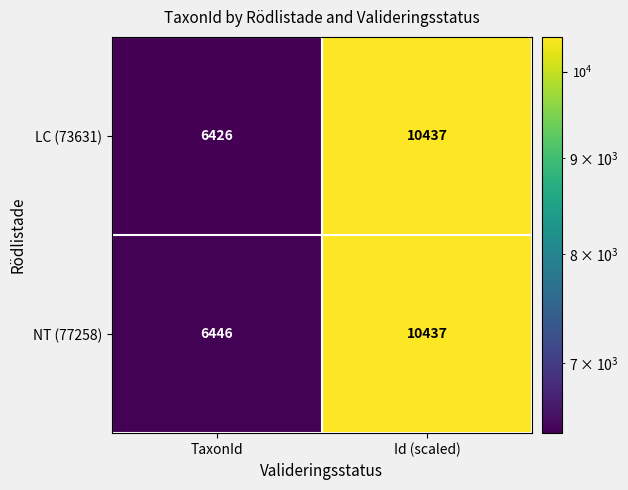

What is the difference between the LC (73631) values at Id (scaled) and TaxonId?

4011